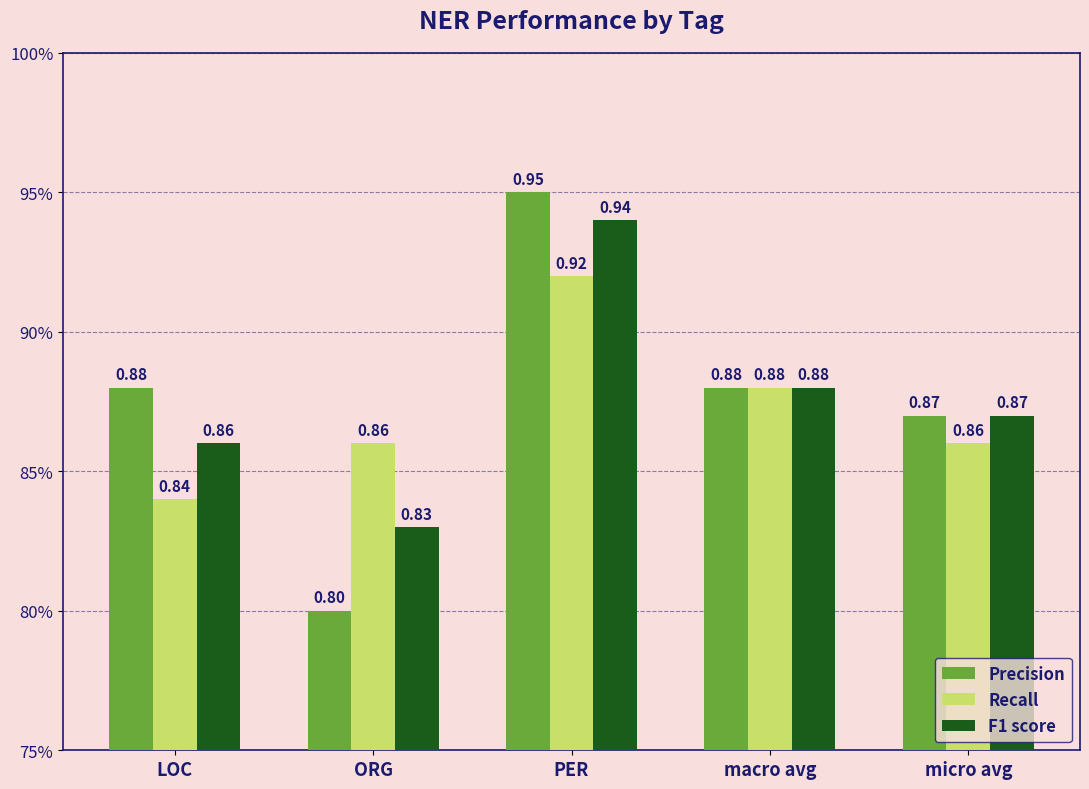

Between ORG and macro avg, which series saw the biggest shift?

Precision